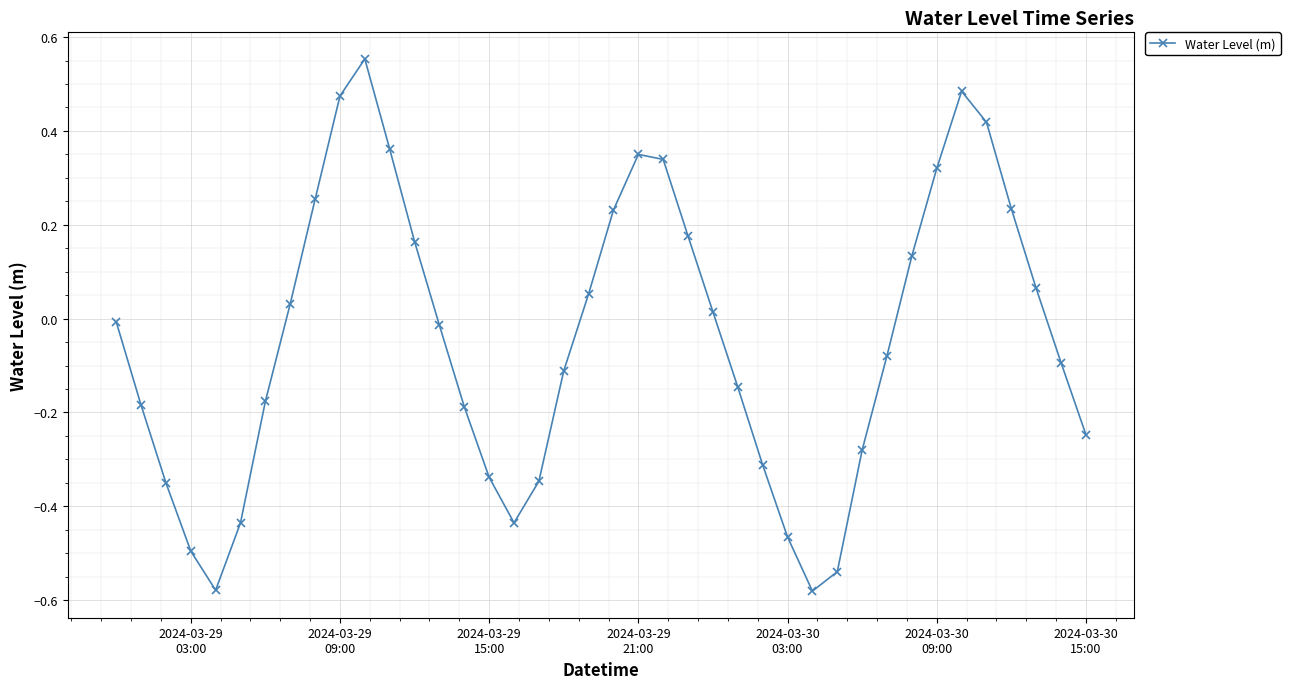

How many points are higher than both their immediate neighbors (excluding endpoints)?

3